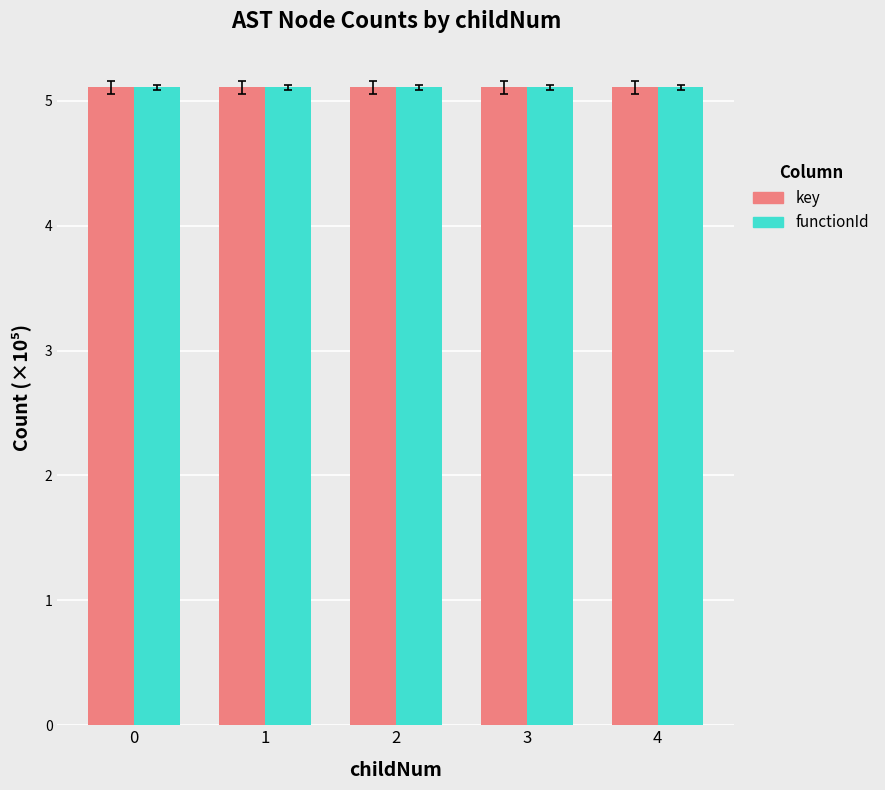

What is the highest value of the functionId series?

5.1